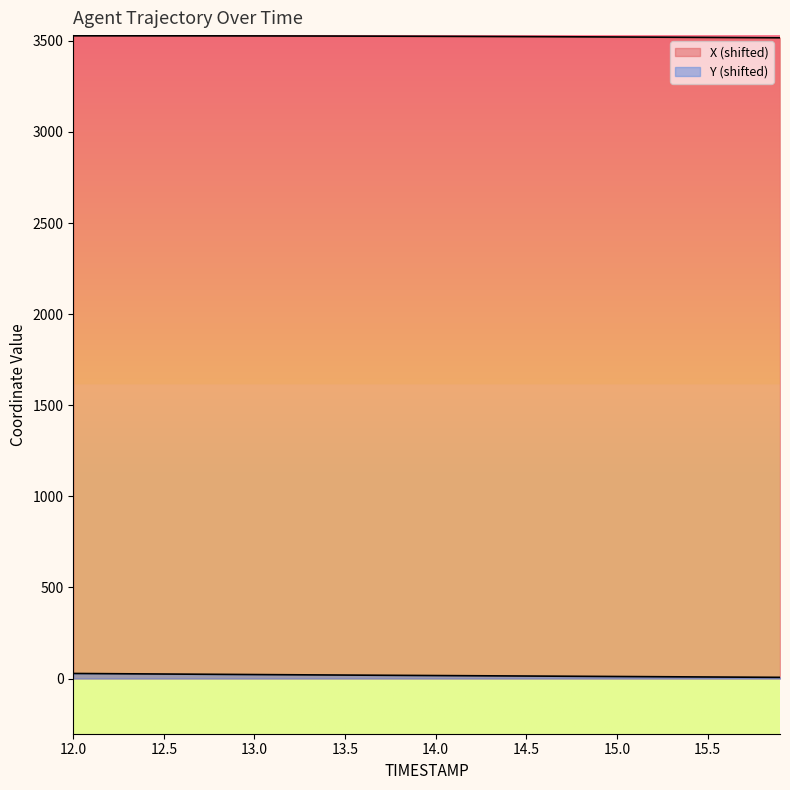

What is the difference between the second highest and second lowest values in the X series?

10.3